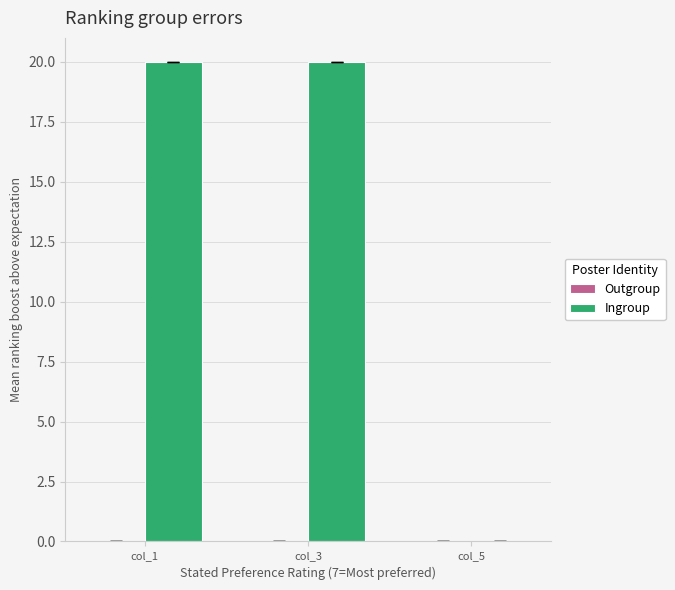

Is it true that the value at col_1 is 20?

True